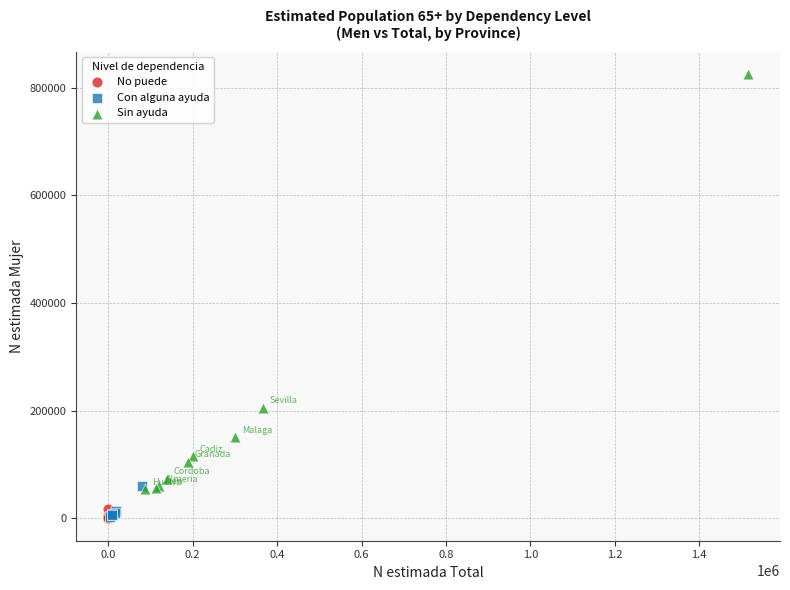

Which series has the largest Y range (max minus min)?

Sin ayuda